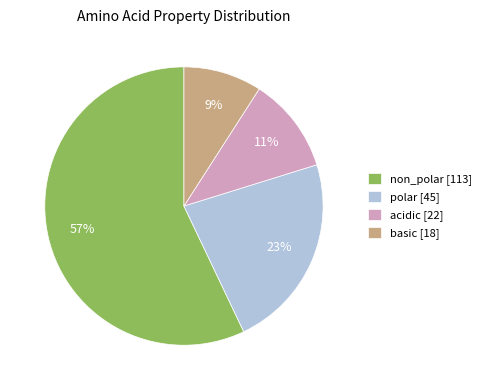

Is acidic the majority of the pie?

No